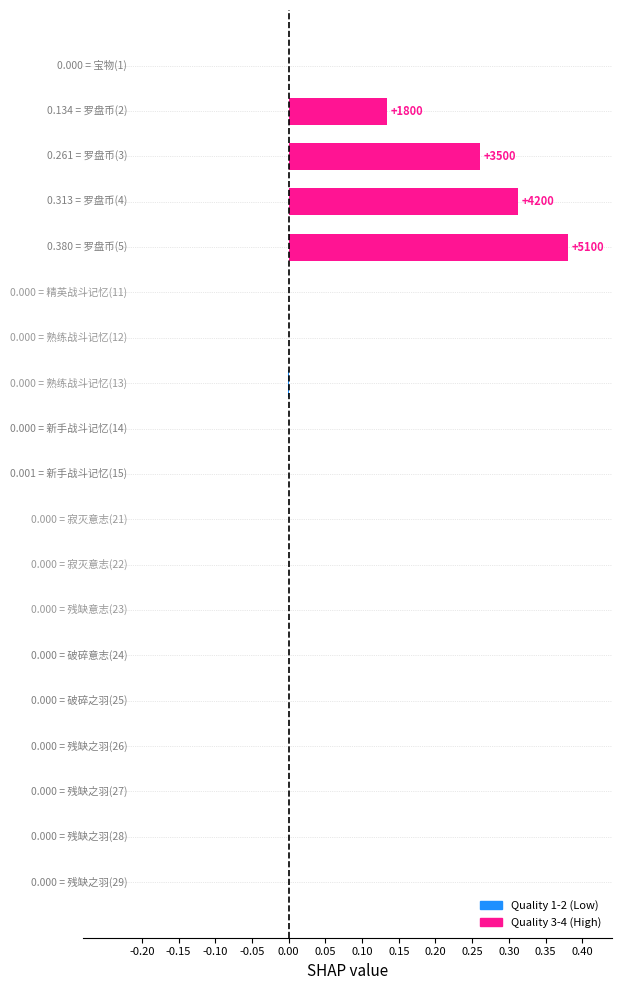

Count the number of categories in the chart.

19